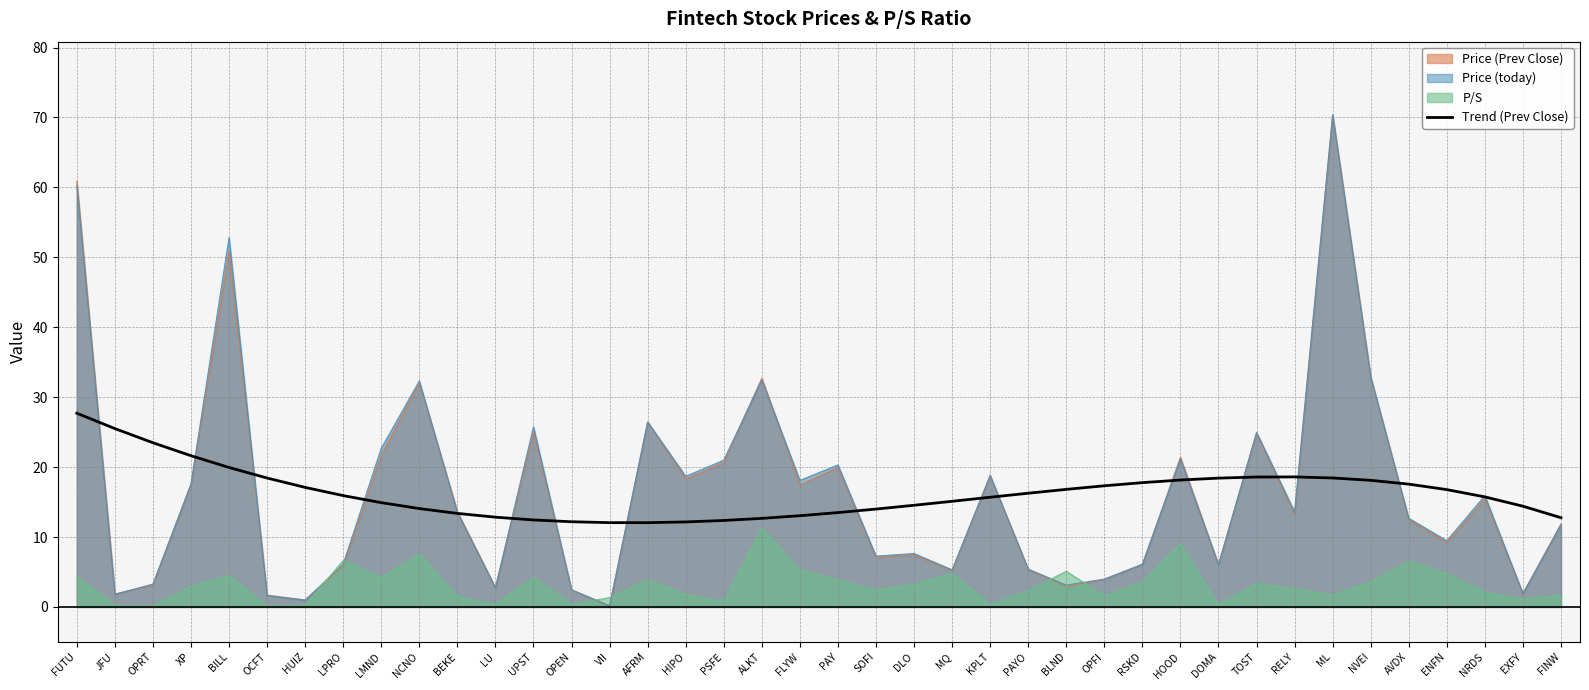

At which category does the chart reach its peak across all series?

ML